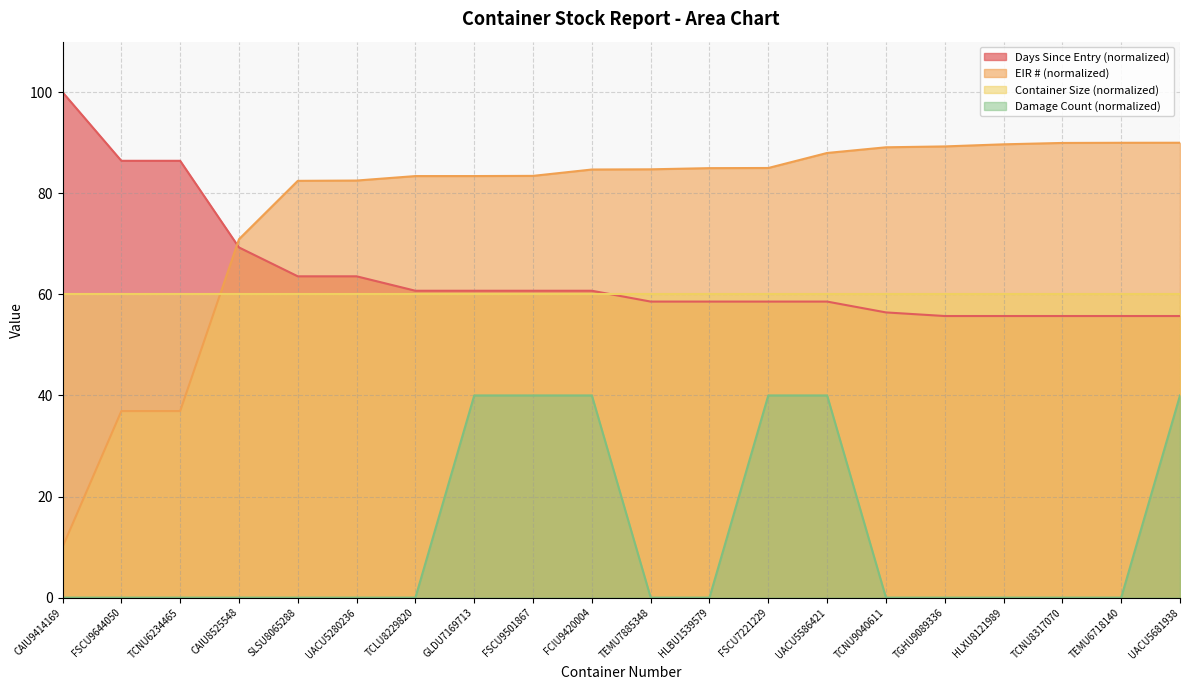

True or false: EIR # (normalized) and Days Since Entry (normalized) cross at least once.

True